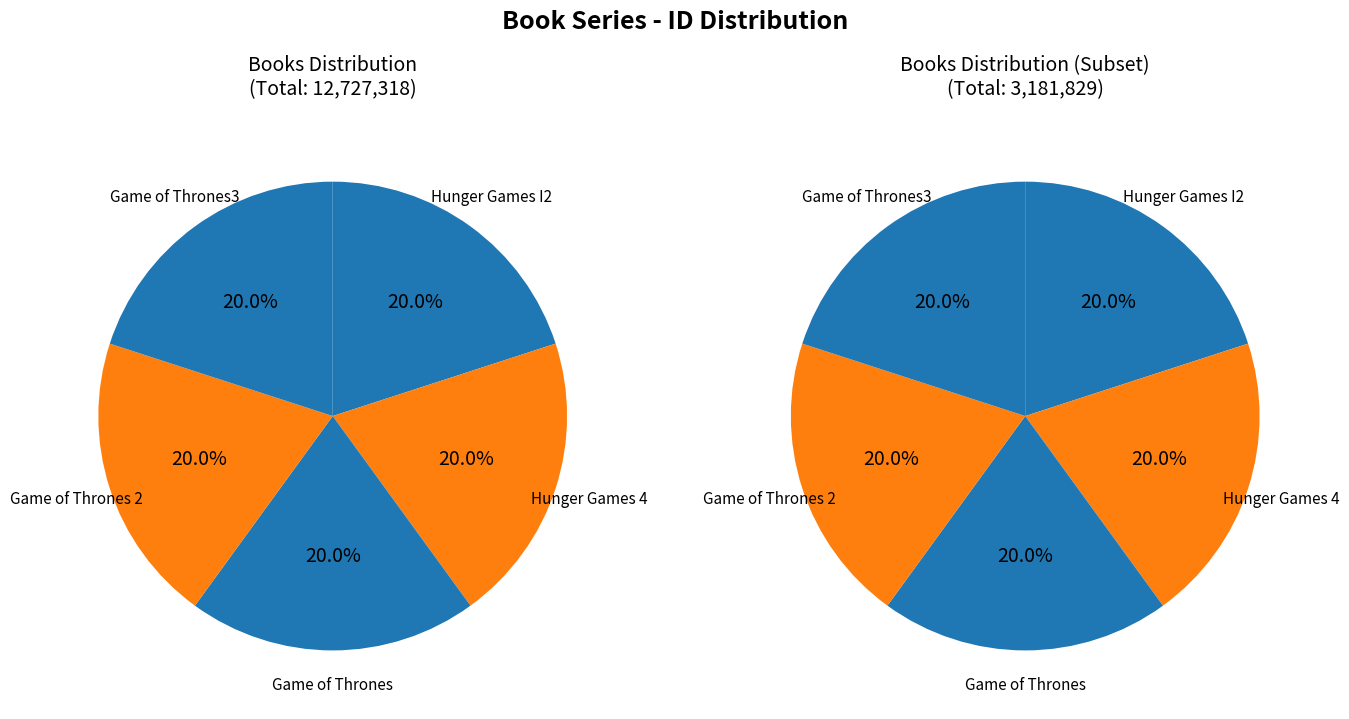

What percentage is the Hunger Games I2 slice, to the nearest percent?

20%